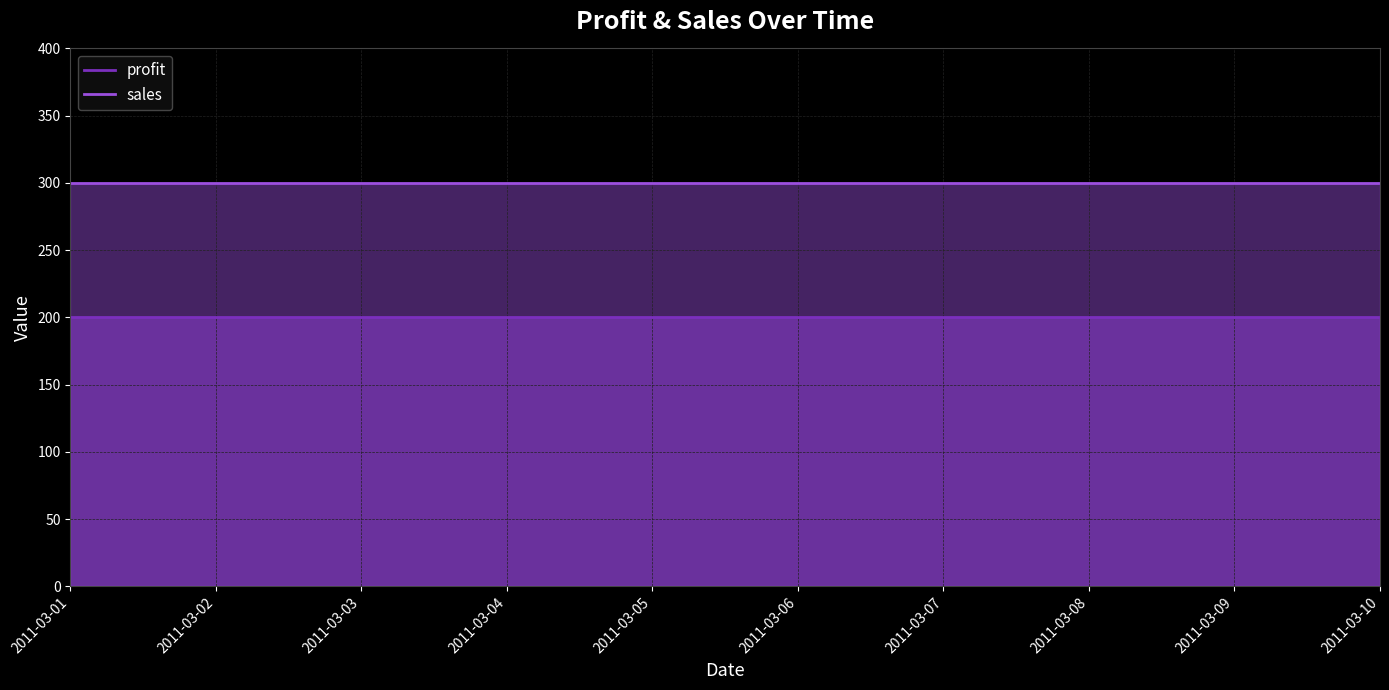

Reading left to right, transcribe all the data shown in this chart.

profit: 2011-03-01=200	2011-03-02=200	2011-03-03=200	2011-03-04=200	2011-03-05=200	2011-03-06=200	2011-03-07=200	2011-03-08=200	2011-03-09=200	2011-03-10=200
sales: 2011-03-01=300	2011-03-02=300	2011-03-03=300	2011-03-04=300	2011-03-05=300	2011-03-06=300	2011-03-07=300	2011-03-08=300	2011-03-09=300	2011-03-10=300